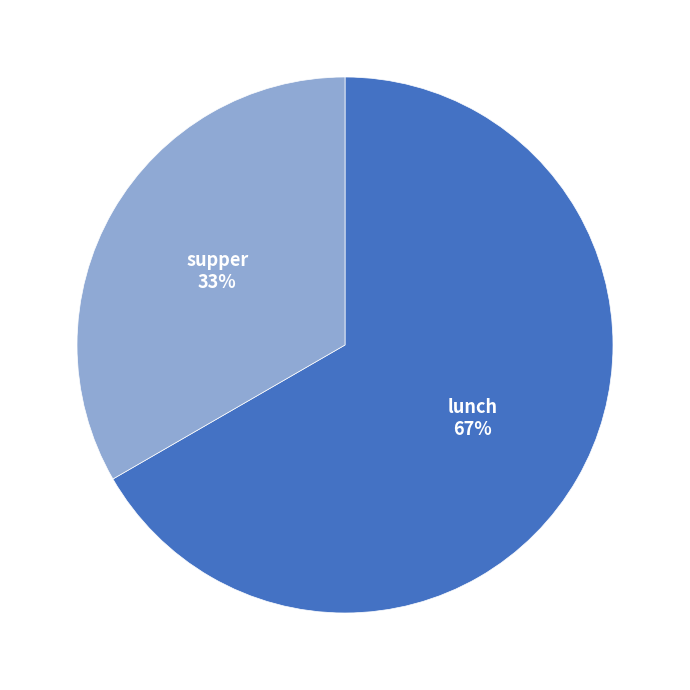

Which slice is the smallest?

supper